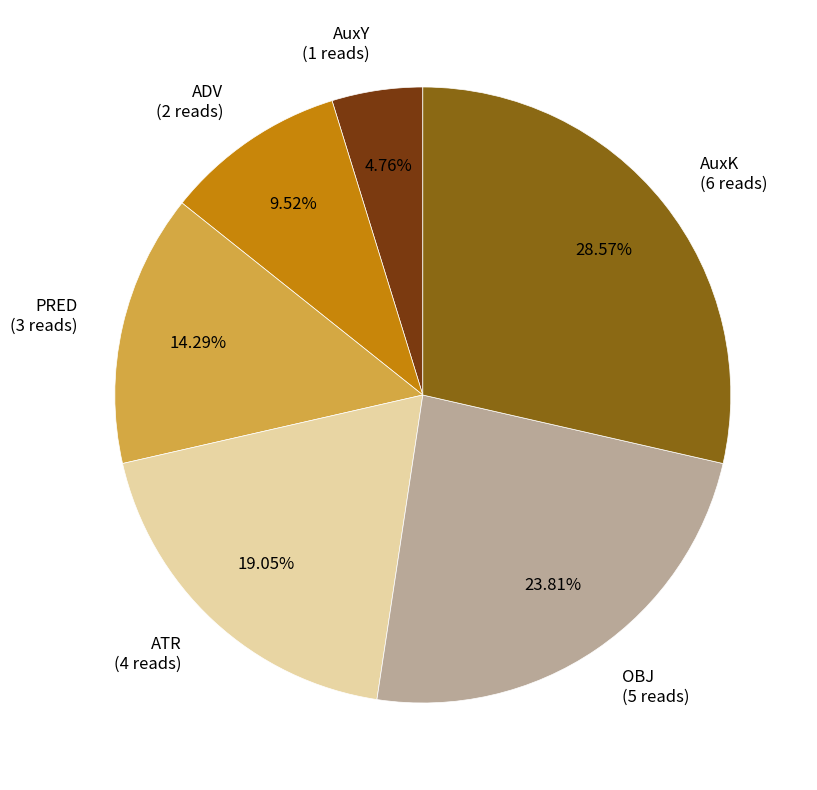

What percentage is NOT represented by OBJ?

76.2%